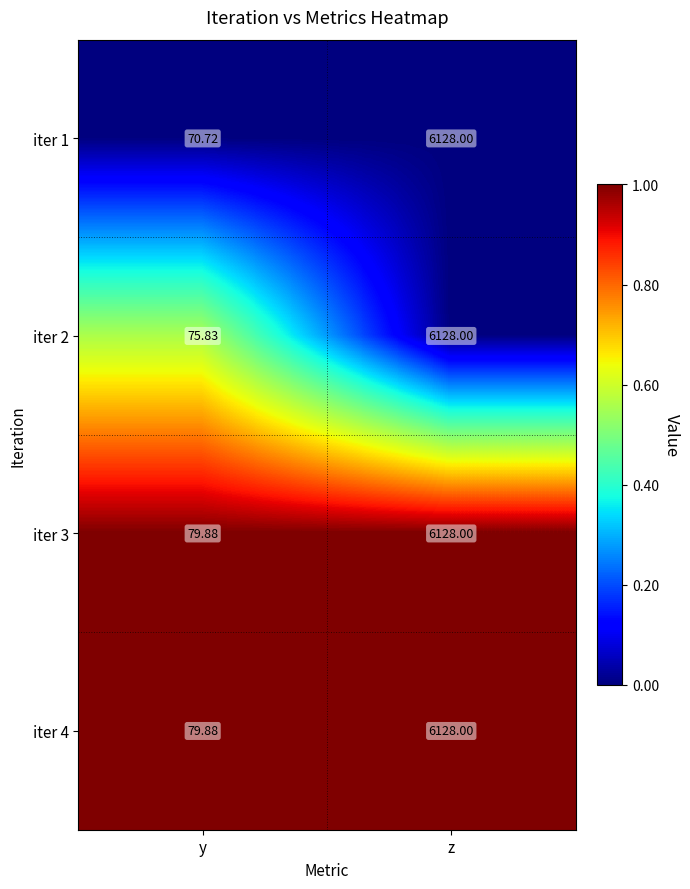

Is the value of iter 3 at y greater than the value of iter 2 at y?

Yes